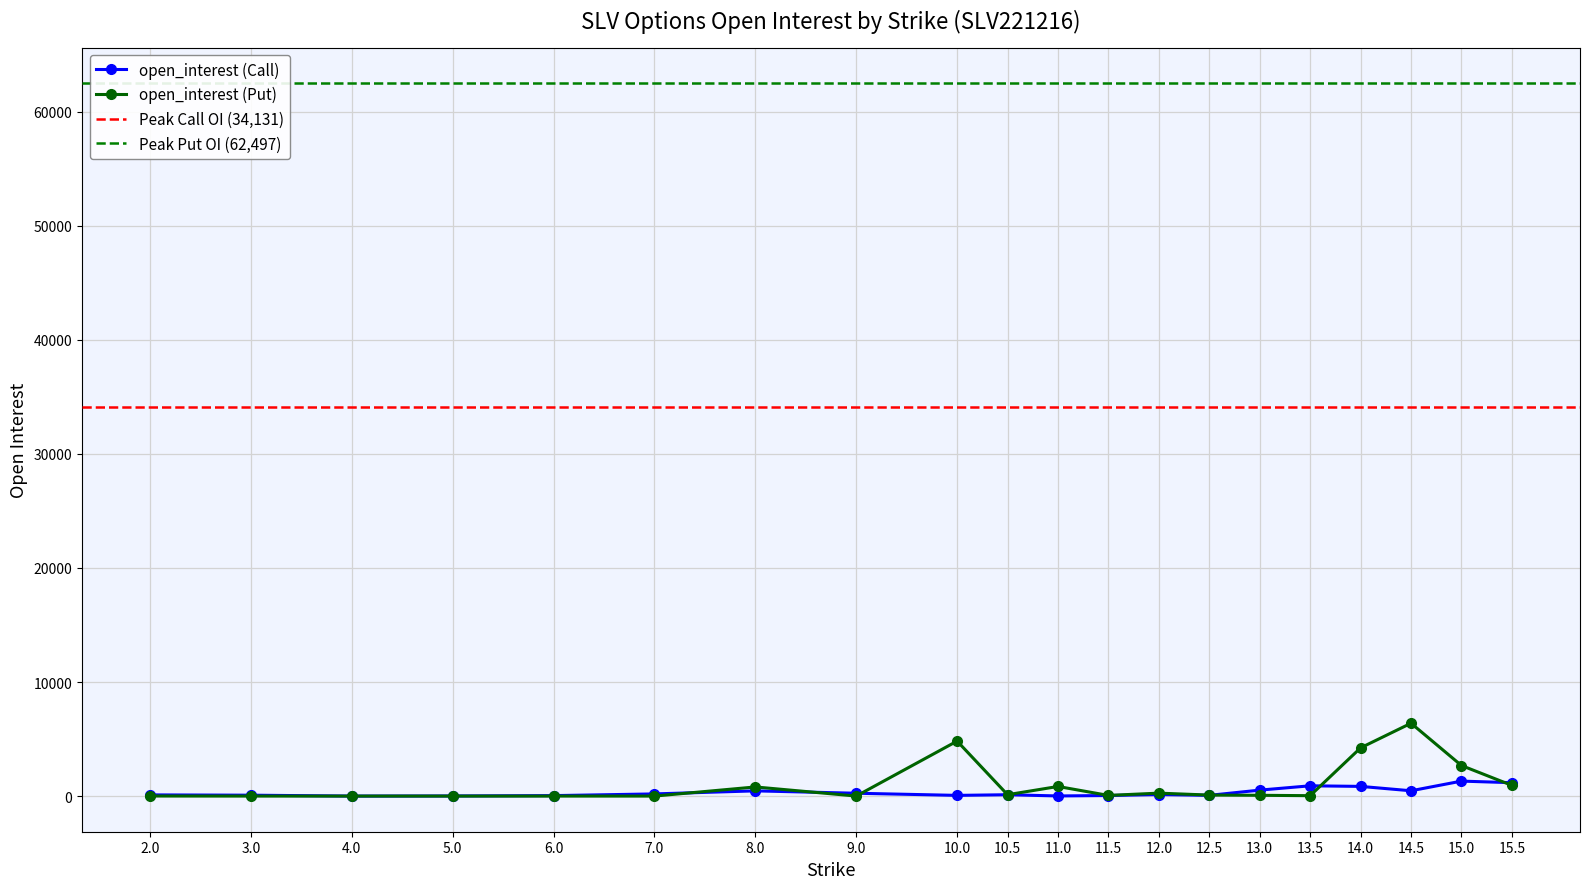

Is it true that open_interest (Call) equals 10 at 5.0?

True